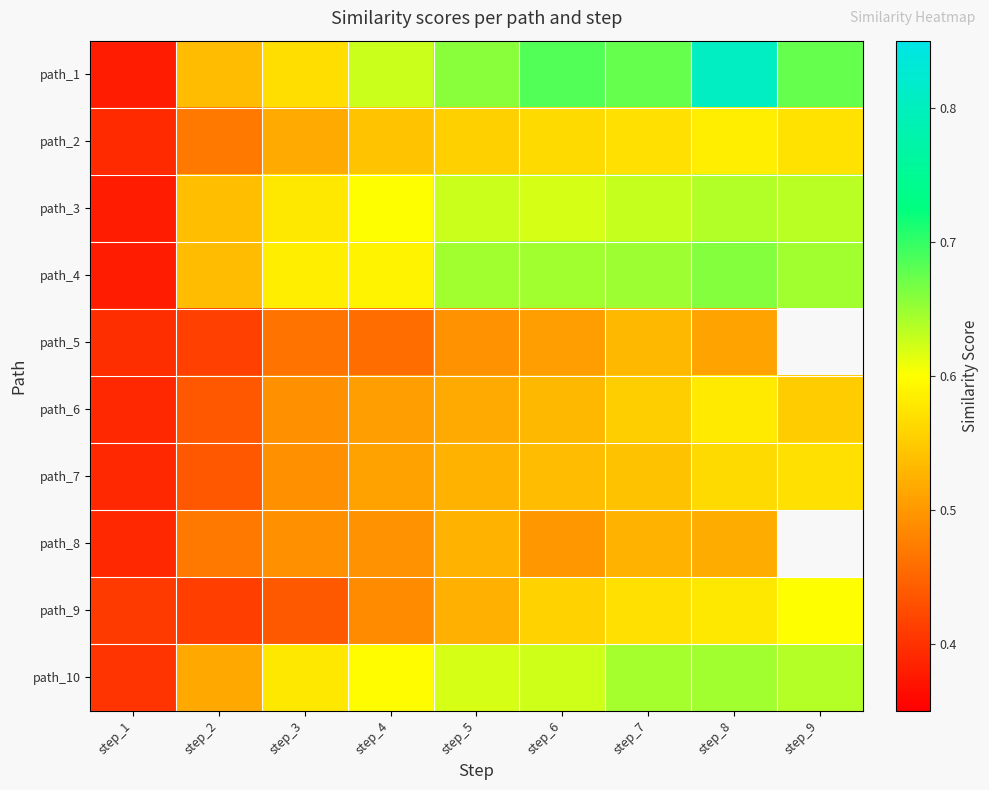

Is the value of path_4 at step_4 greater than the value of path_5 at step_1?

Yes